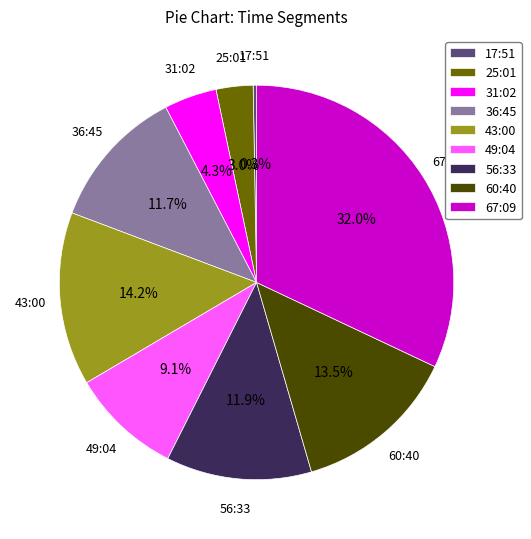

Does 60:40 account for over 50% of the chart?

No